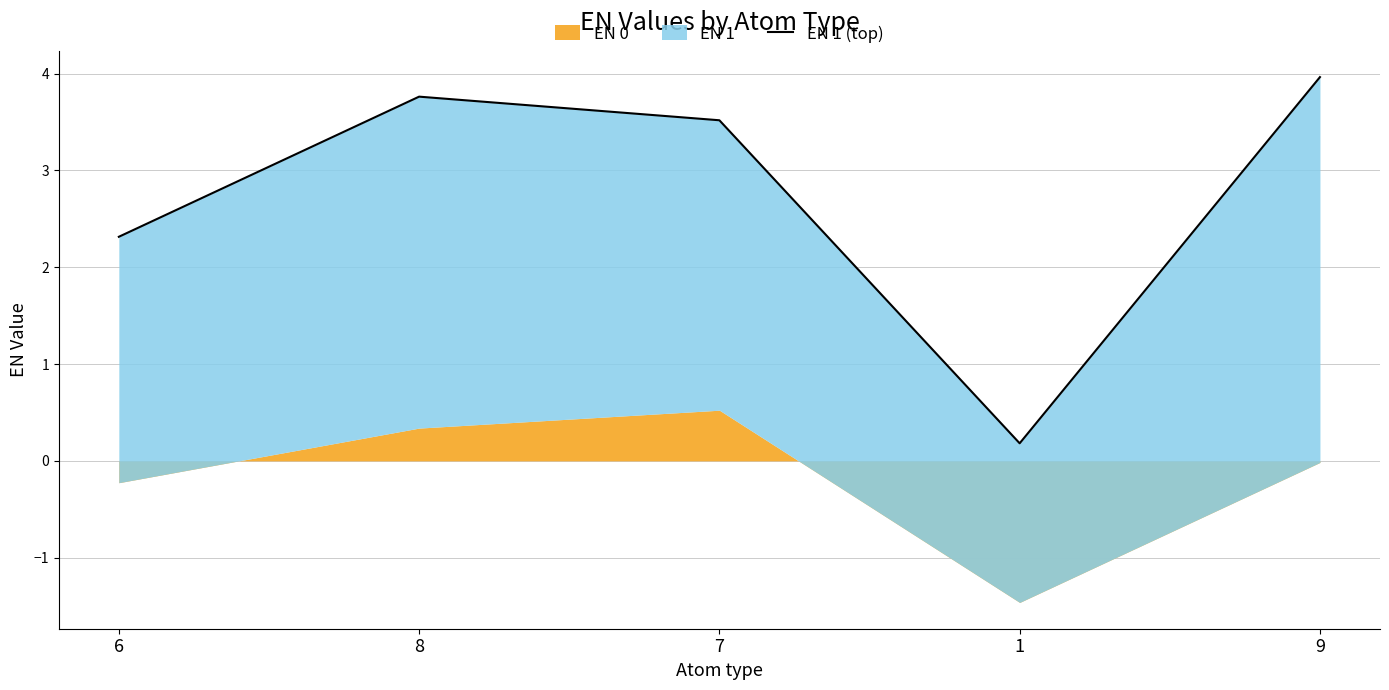

Is it true that the value at 6 is 1.4?

False